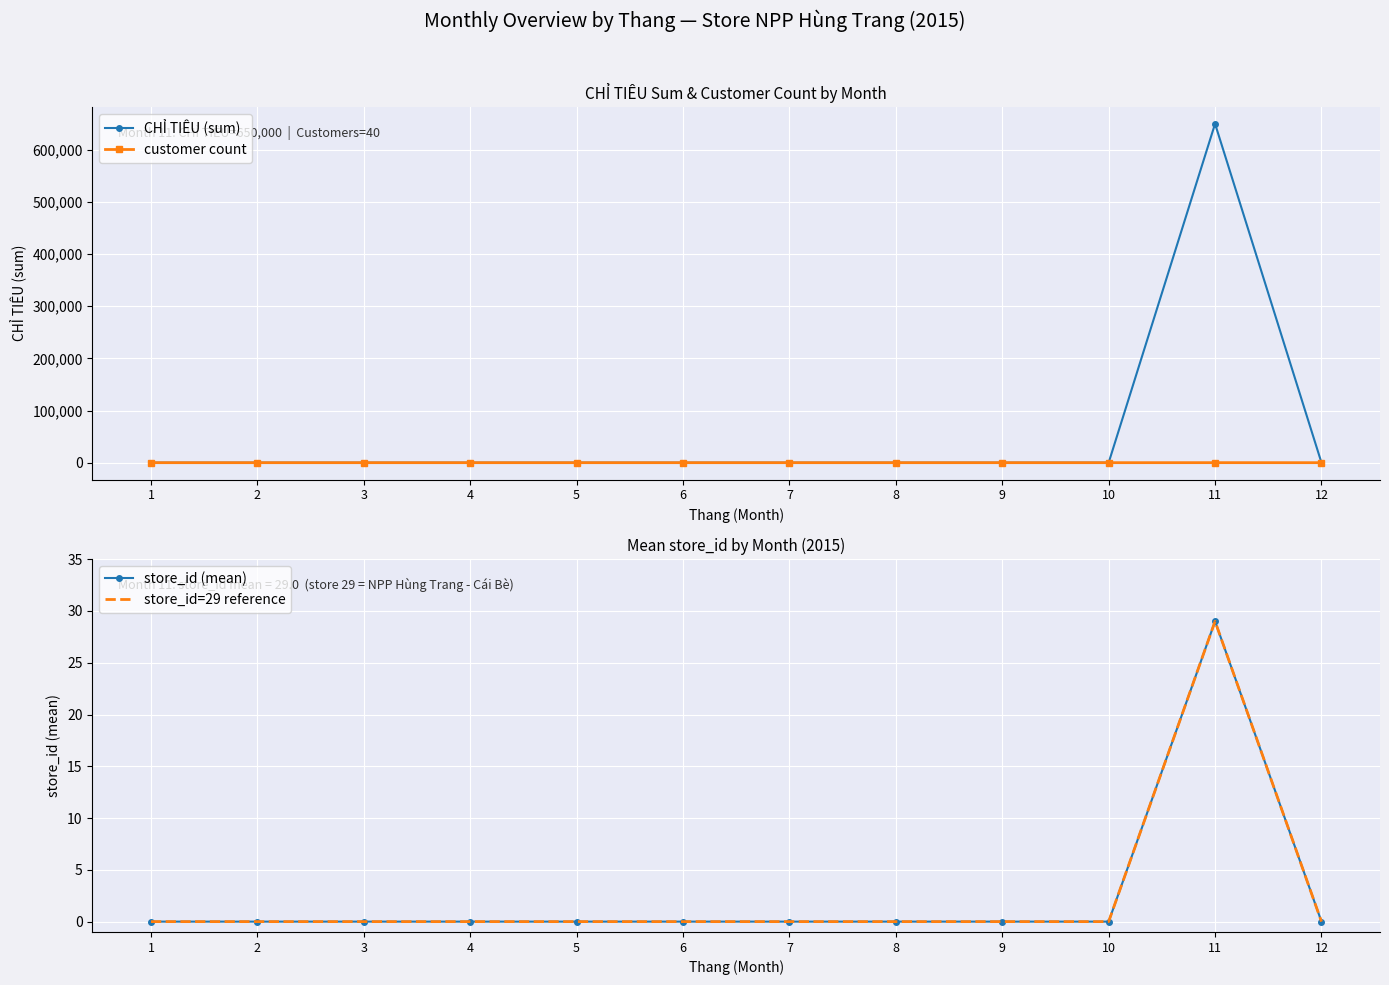

Reading left to right, transcribe all the data shown in this chart.

CHỈ TIÊU (sum): 1=0	2=0	3=0	4=0	5=0	6=0	7=0	8=0	9=0	10=0	11=650000	12=0
customer count: 1=0	2=0	3=0	4=0	5=0	6=0	7=0	8=0	9=0	10=0	11=40	12=0
store_id (mean): 1=0	2=0	3=0	4=0	5=0	6=0	7=0	8=0	9=0	10=0	11=29	12=0
store_id=29 reference: 1=0	2=0	3=0	4=0	5=0	6=0	7=0	8=0	9=0	10=0	11=29	12=0